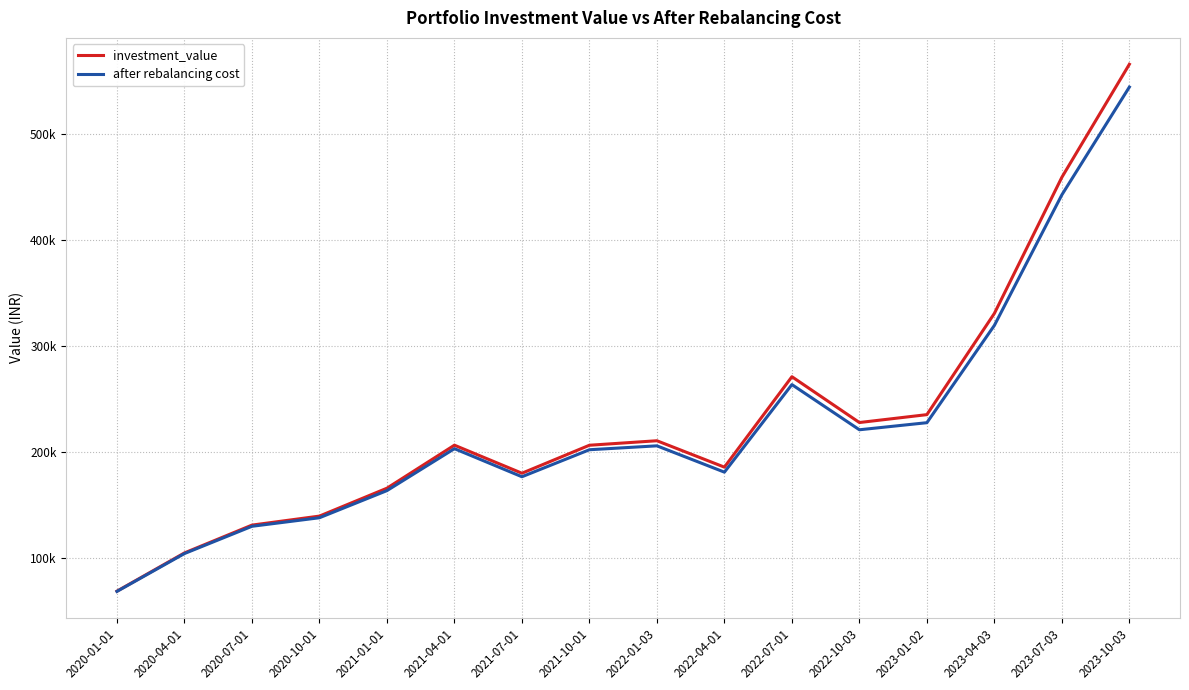

What is the label of the 13th point from the left?

2023-01-02